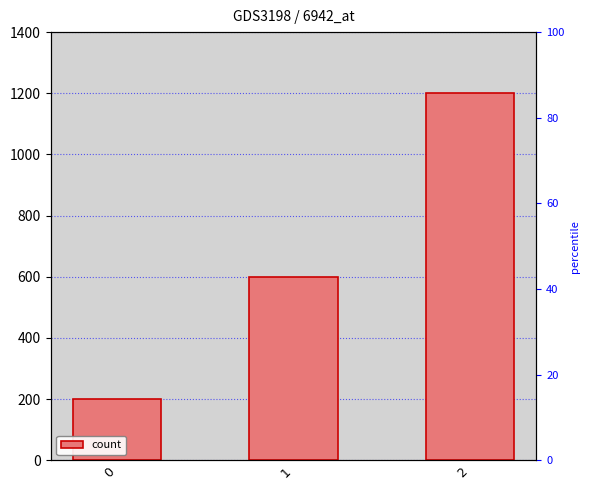

Rank the categories by value from highest to lowest.

2, 1, 0